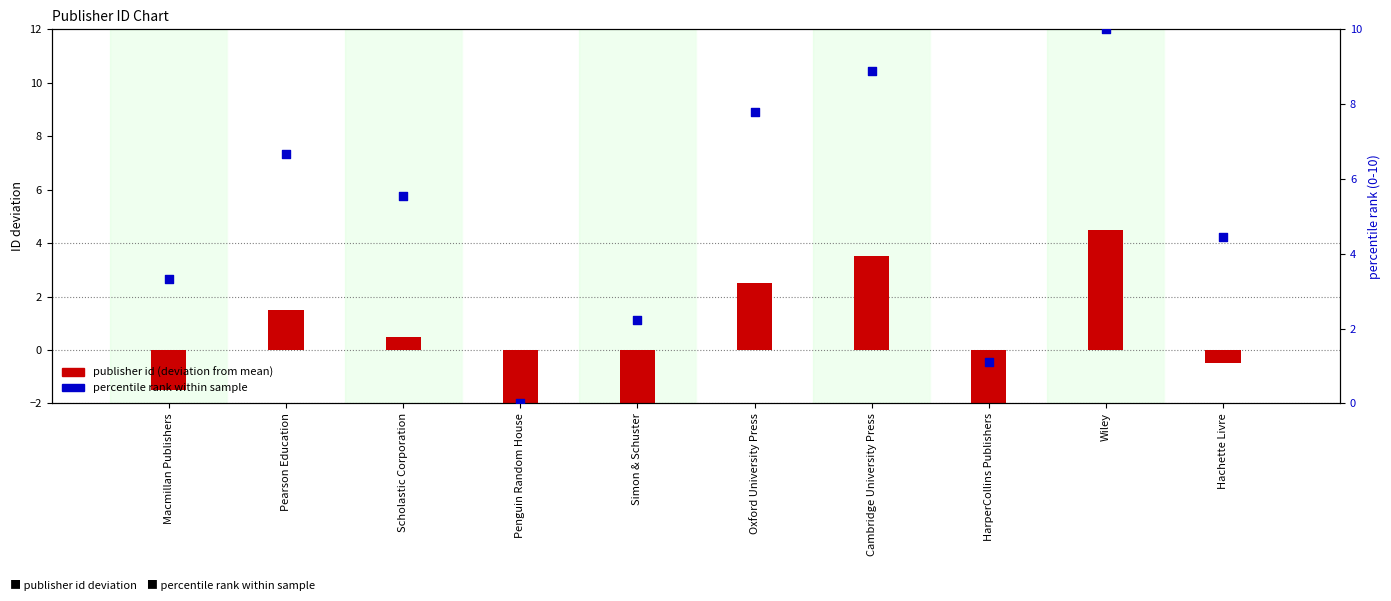

What is the total value across all series at HarperCollins Publishers?

-2.4